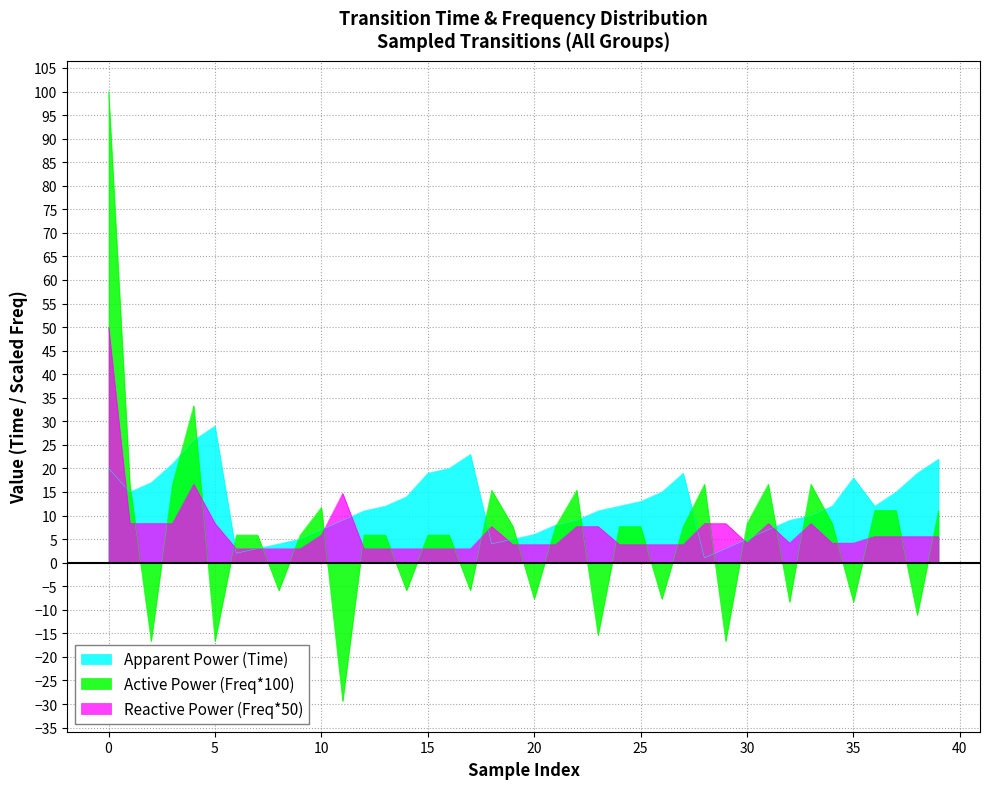

Between 0 and 20, which series saw the biggest shift?

Active Power (Freq*100)